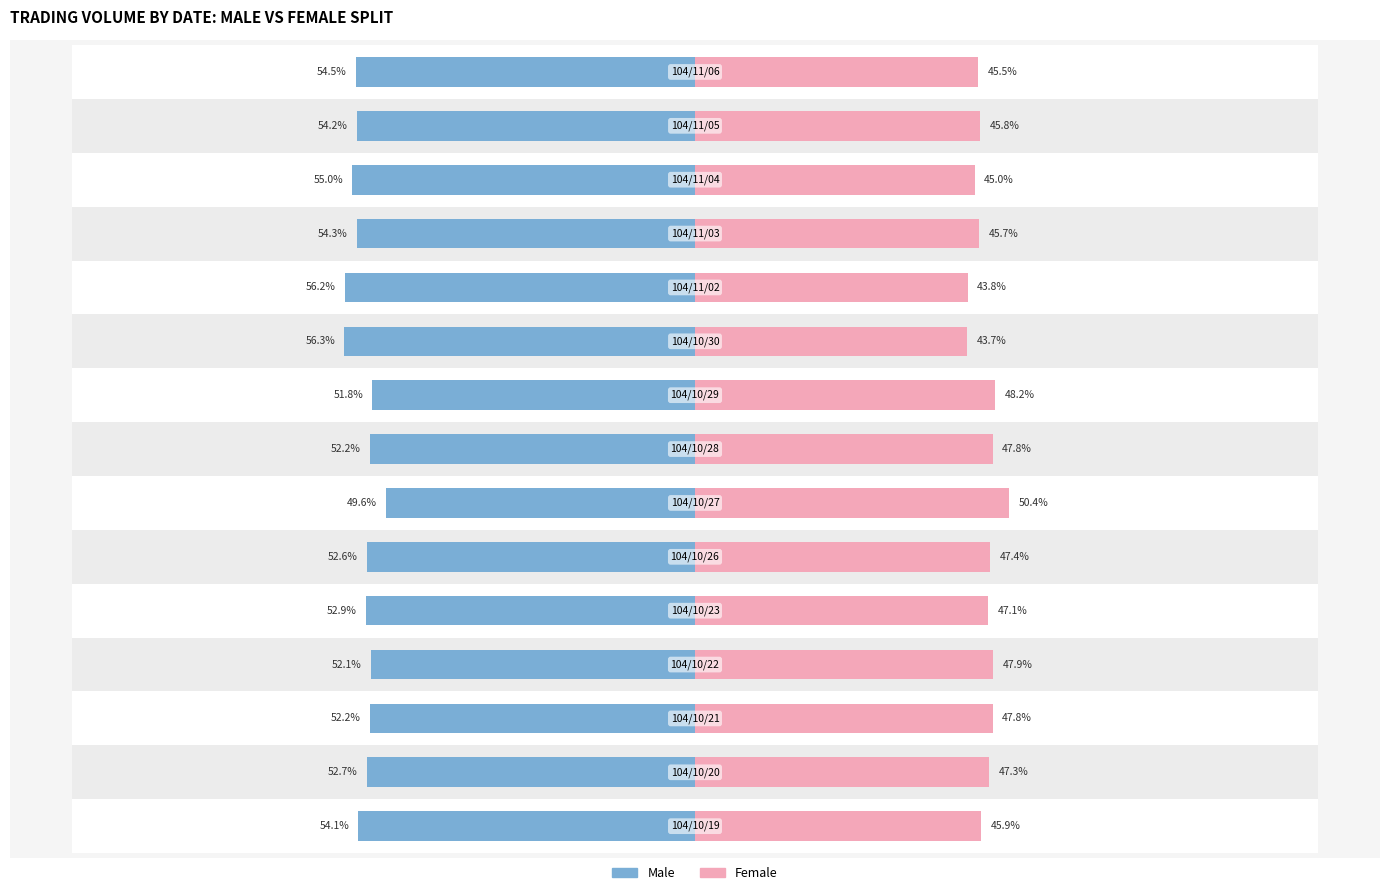

Are the bars grouped side by side (vs. stacked)?

Yes